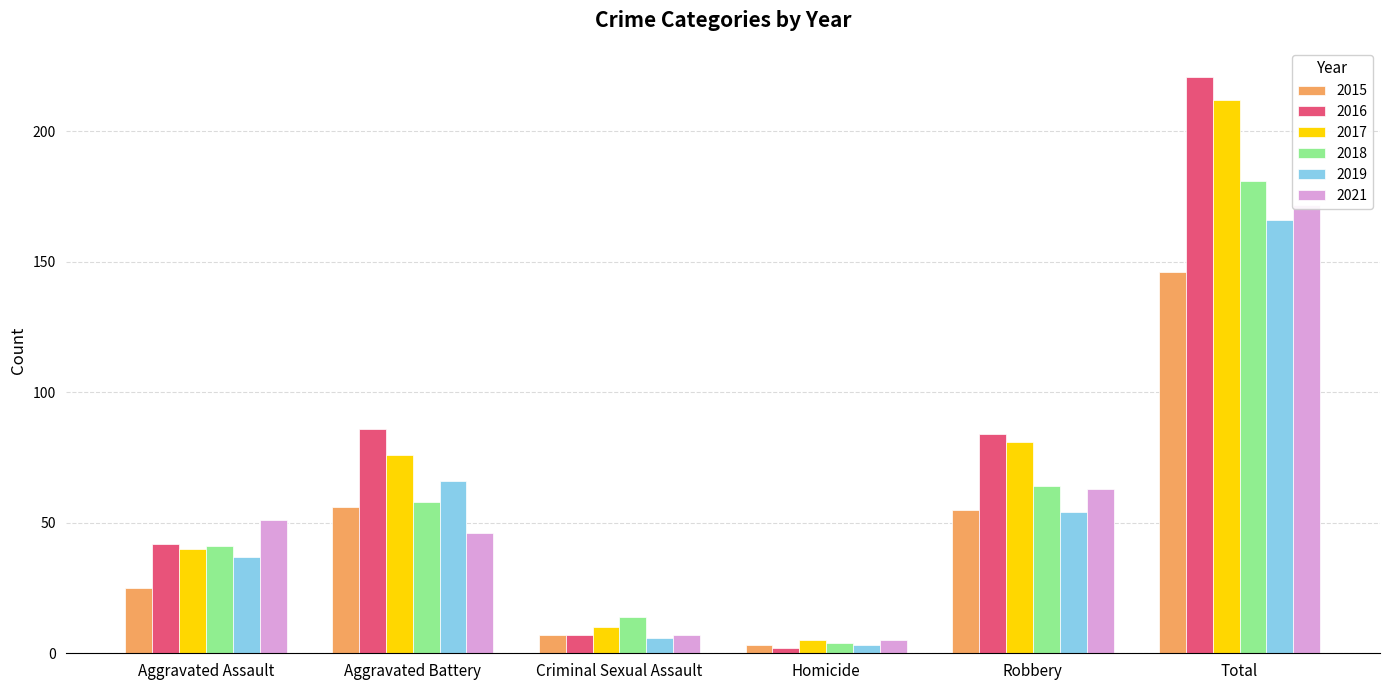

How many values in the 2018 series exceed 58?

2